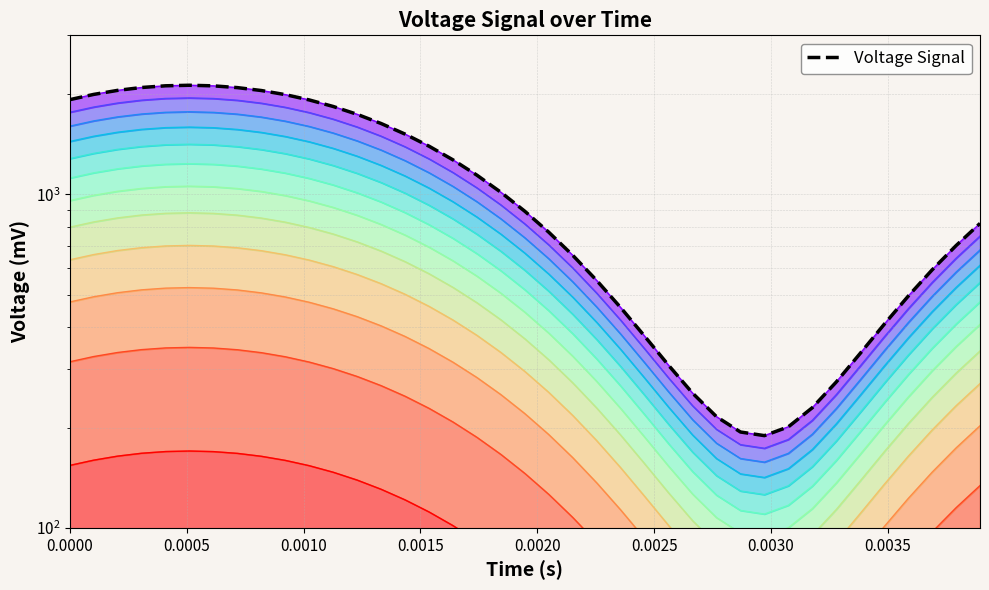

Reading right to left, what are all the values shown in this chart?

818.5	702.2	593.9	495.1	407.9	333.8	273.9	229.3	200.9	189.1	193.9	215.5	253.6	307.3	375.6	457.8	551.9	656.7	770.1	890.1	1014.8	1142.0	1269.5	1395.2	1516.6	1631.7	1738.6	1835.4	1920.3	1992.0	2049.2	2090.9	2116.4	2125.3	2117.3	2092.6	2051.6	1995.1	1924.0